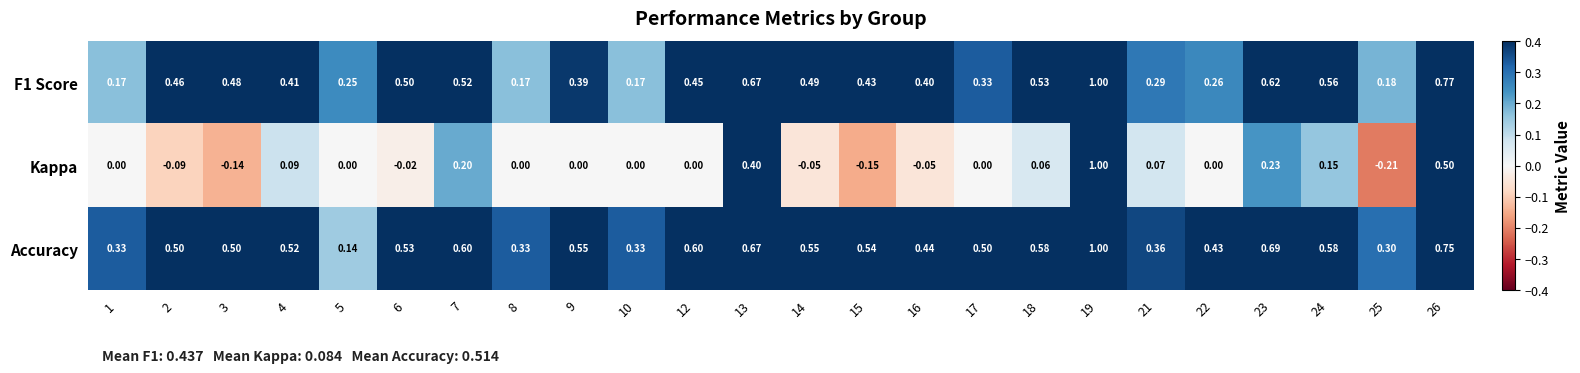

Is the value of Kappa at 25 greater than the value of F1 Score at 17?

No